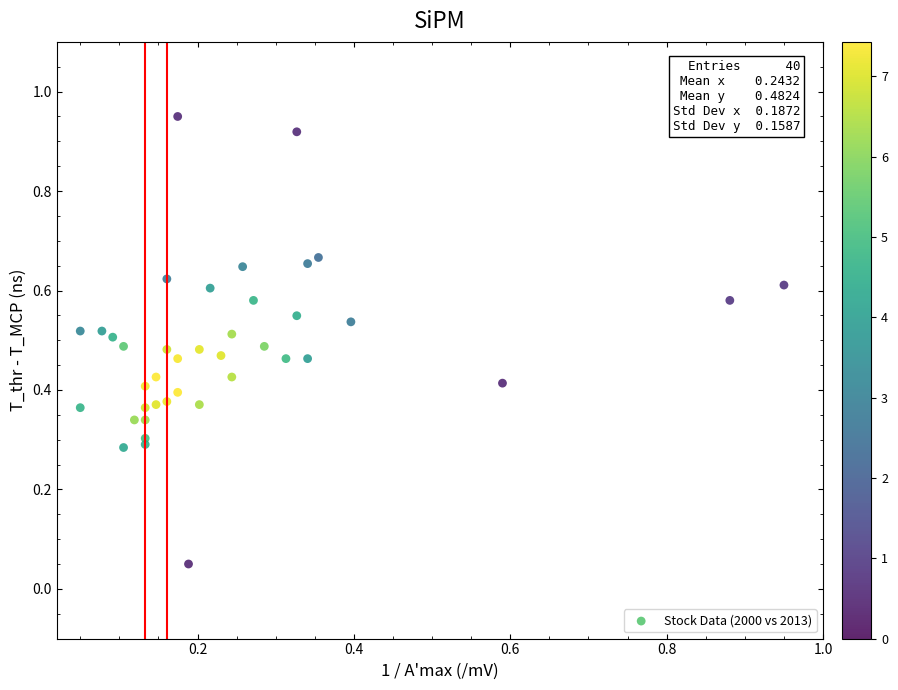

How many data points are displayed?

40